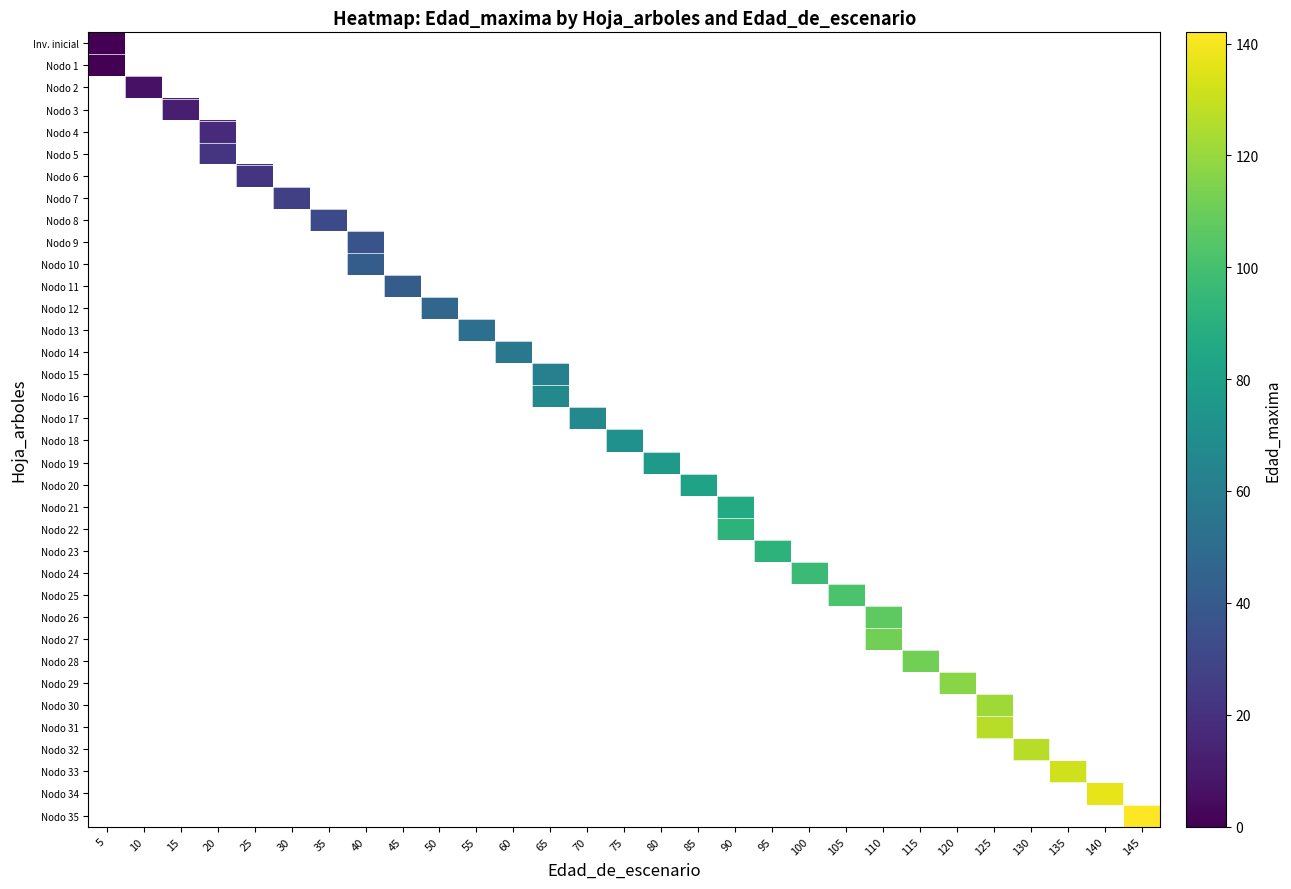

How many distinct data groups are displayed?

36